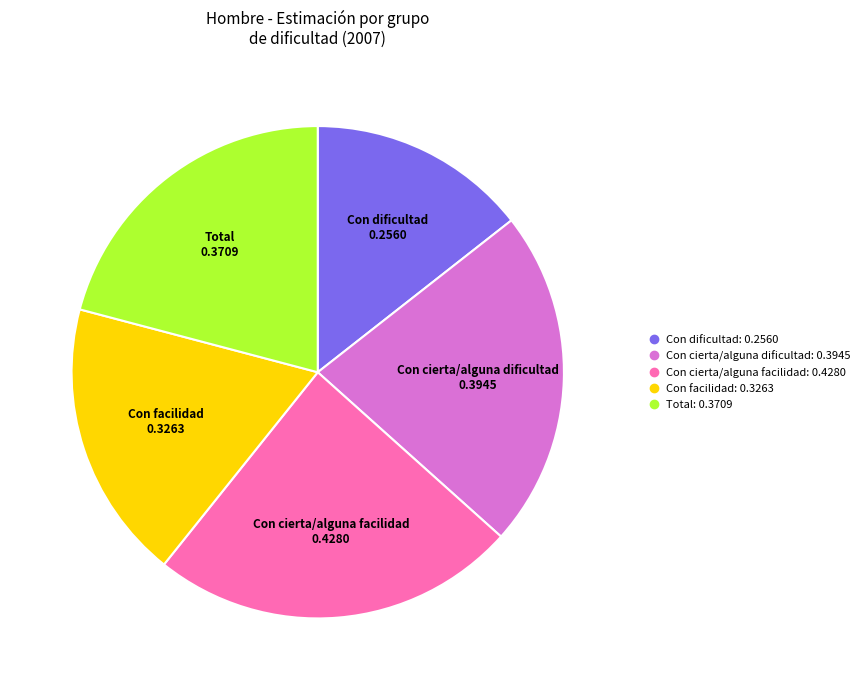

Is the sum of Con facilidad and Con dificultad greater than half?

No